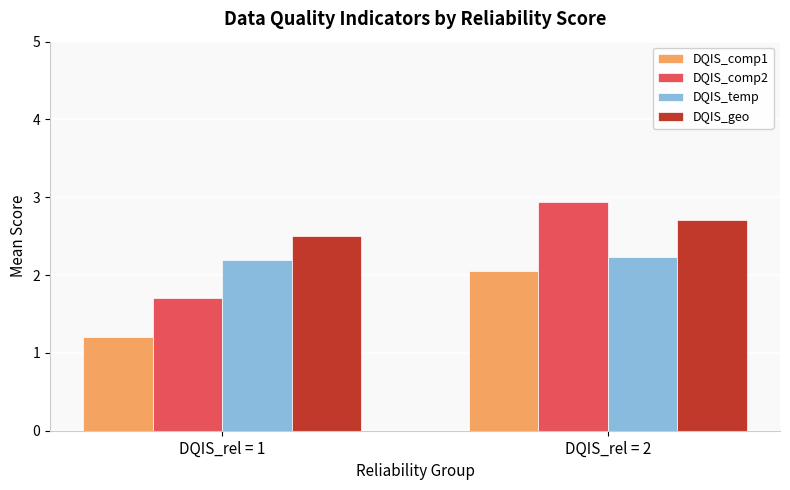

True or false: DQIS_geo has a value of 2.5 at DQIS_rel = 1.

True